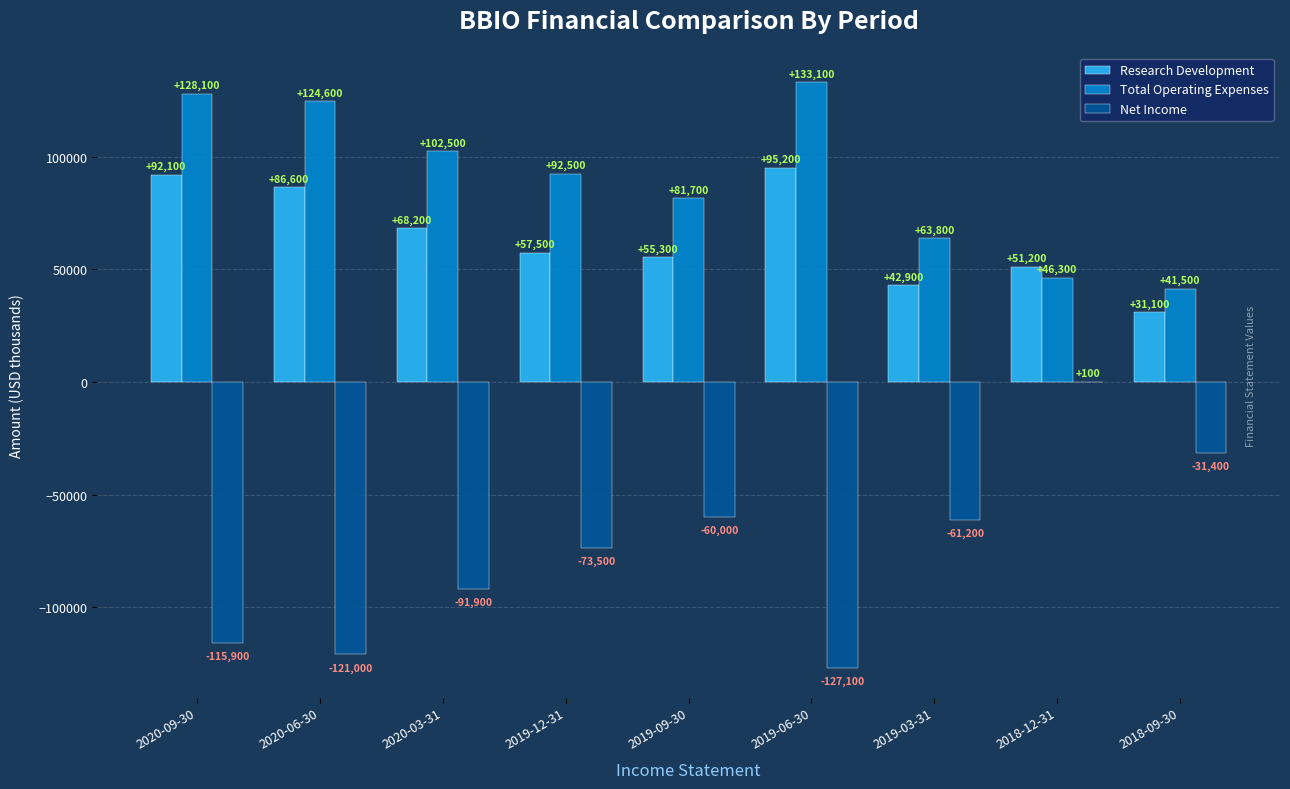

Between 2019-09-30 and 2019-03-31, which series saw the biggest shift?

Total Operating Expenses